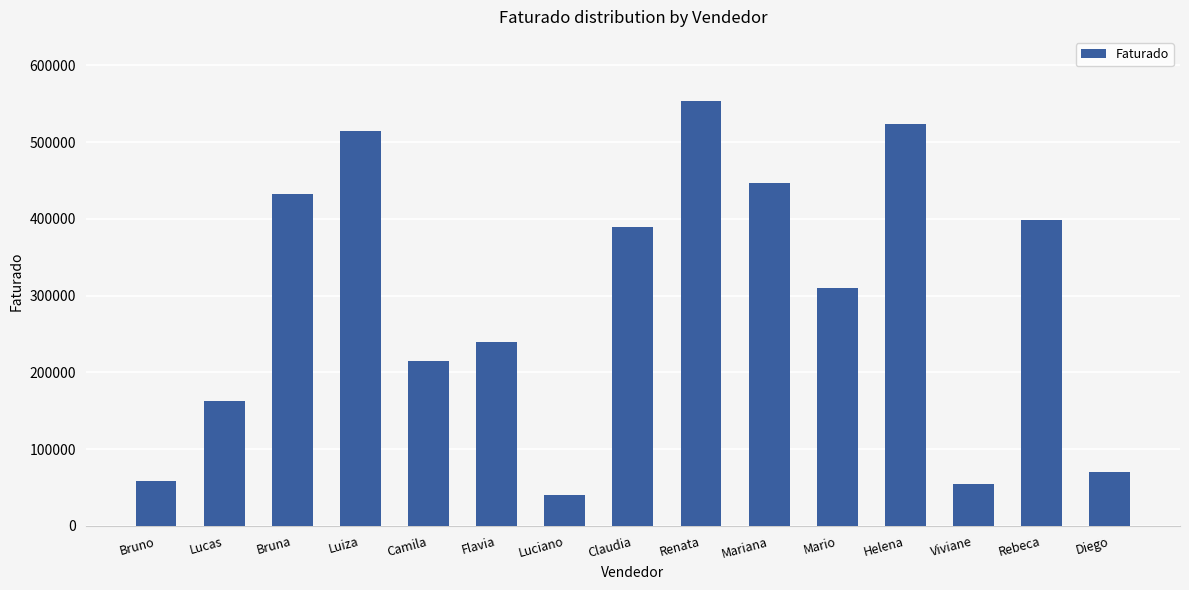

What is the difference between the values at Helena and Mariana?

77189